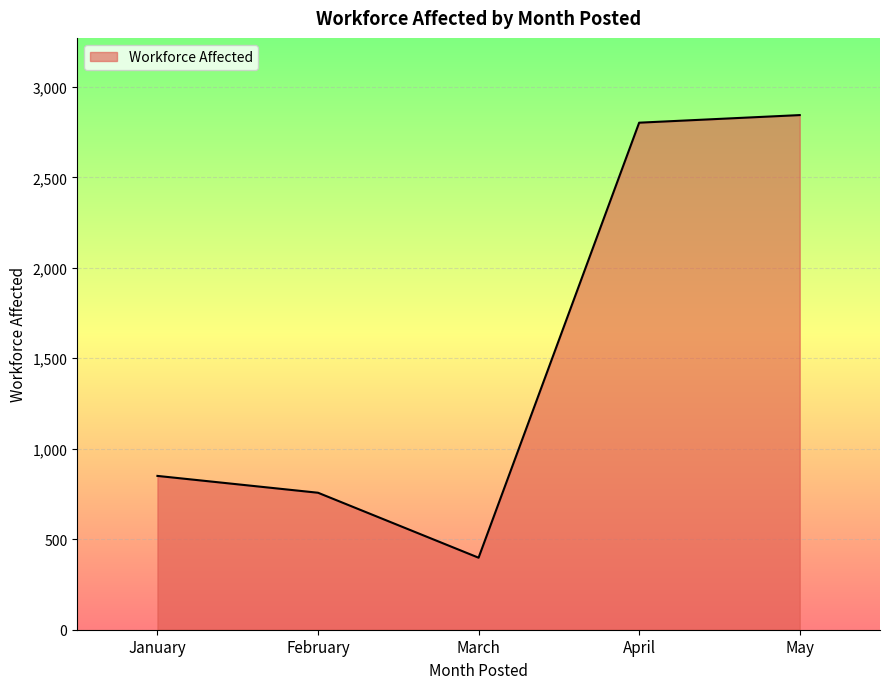

True or false: the data shows 3928 at April.

False